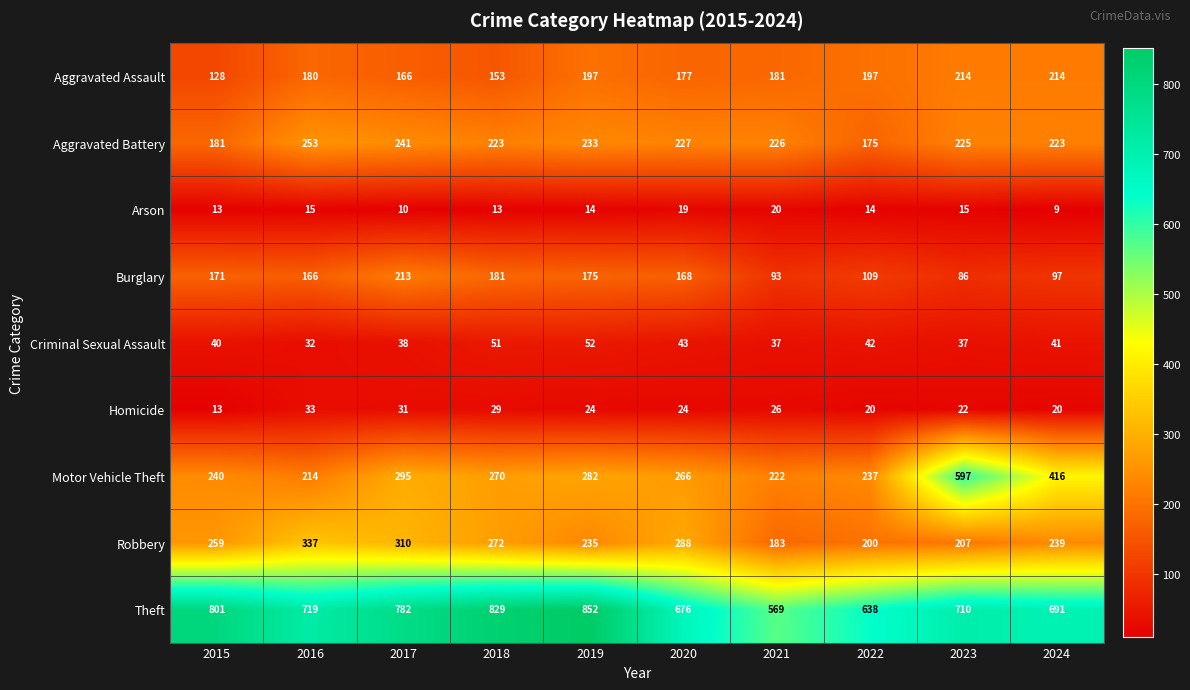

What is the sum of all Homicide values?

242